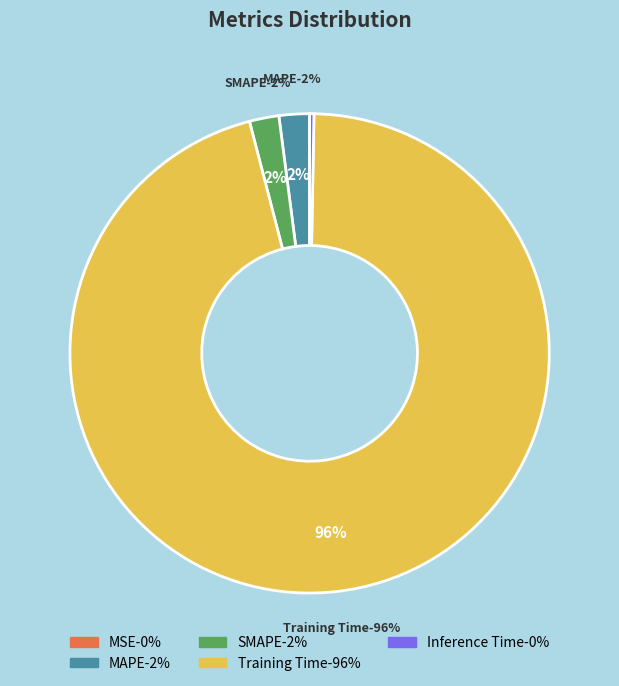

To the nearest percent, what percentage of the pie is MAPE?

2%